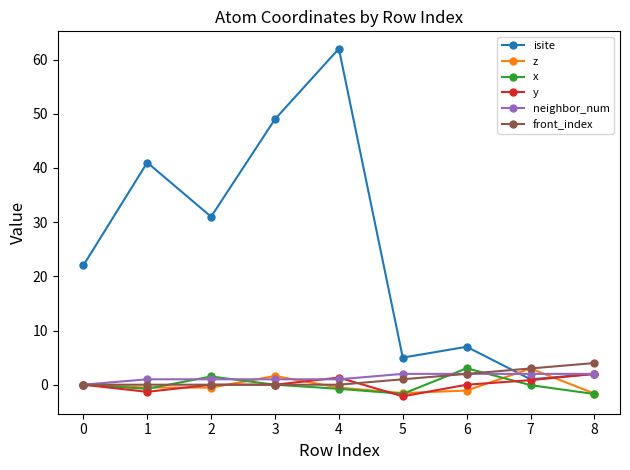

At which category is the sum across all series the highest?

4